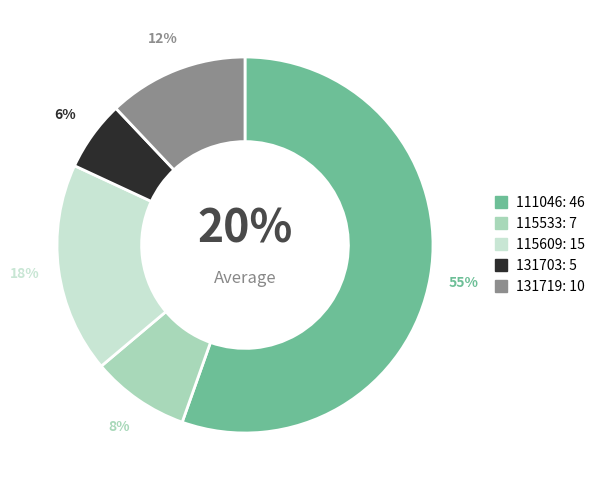

How many slices are in this pie chart?

5